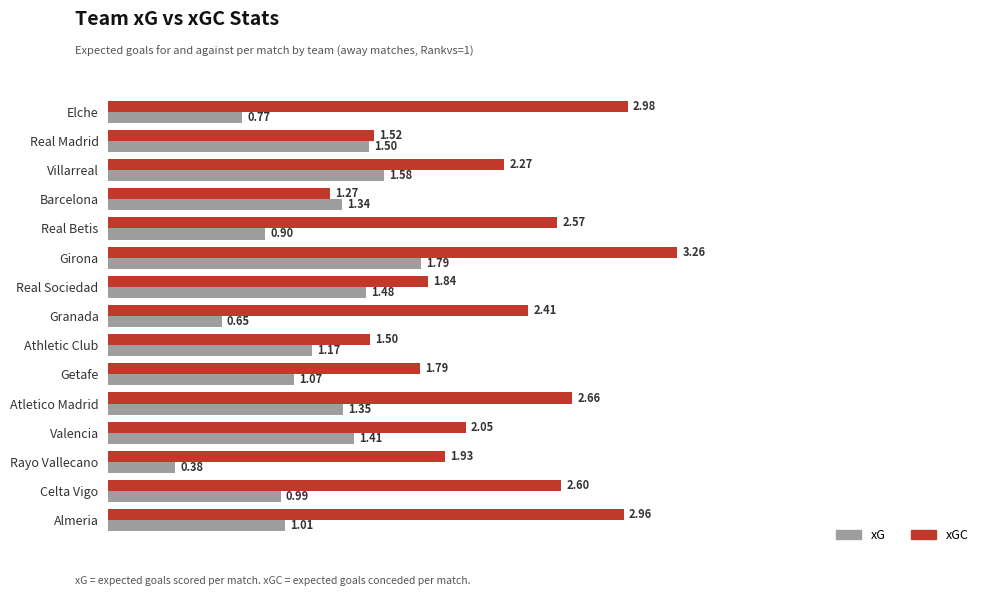

Where is xG nearest to the value 1?

Celta Vigo